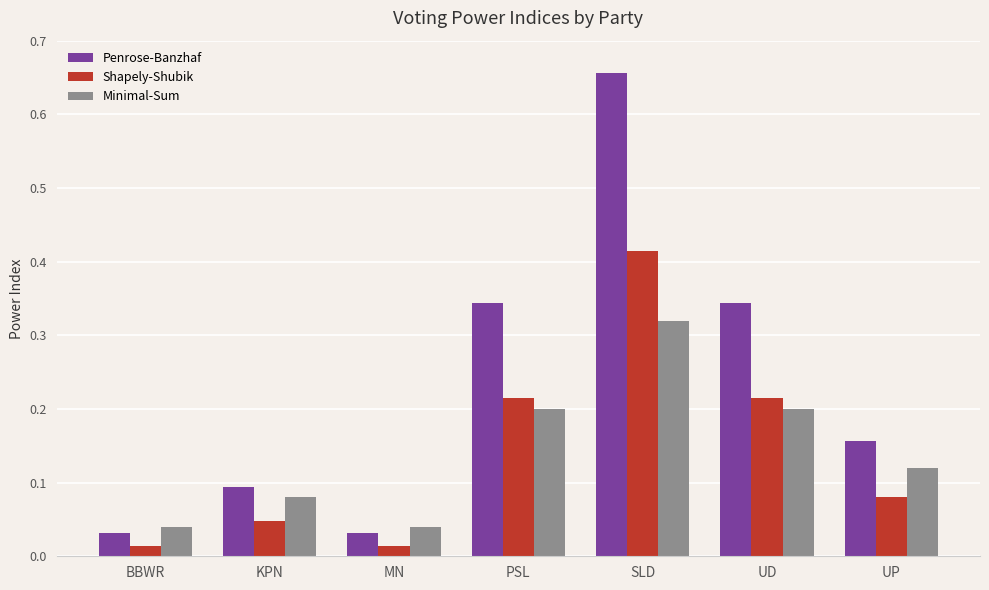

At which category does the chart reach its peak across all series?

SLD